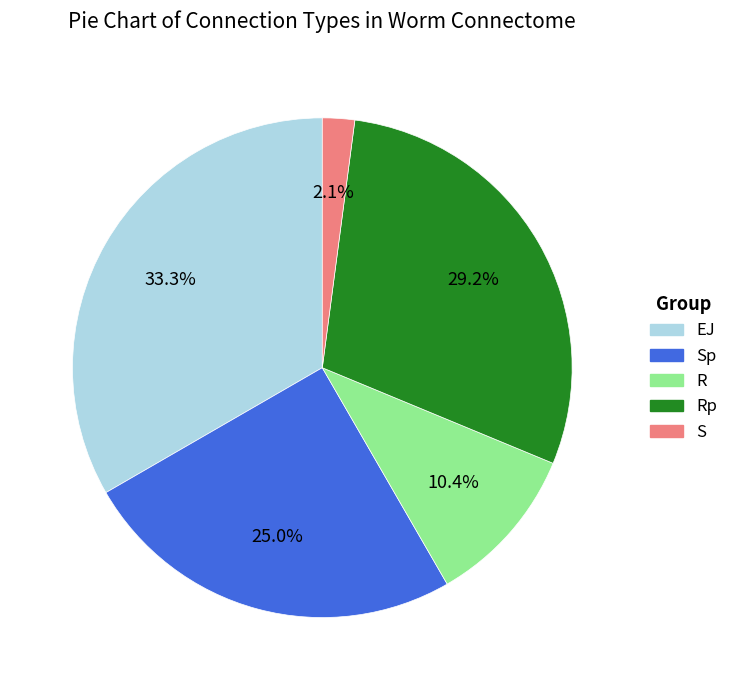

What is the largest slice in the pie chart?

EJ